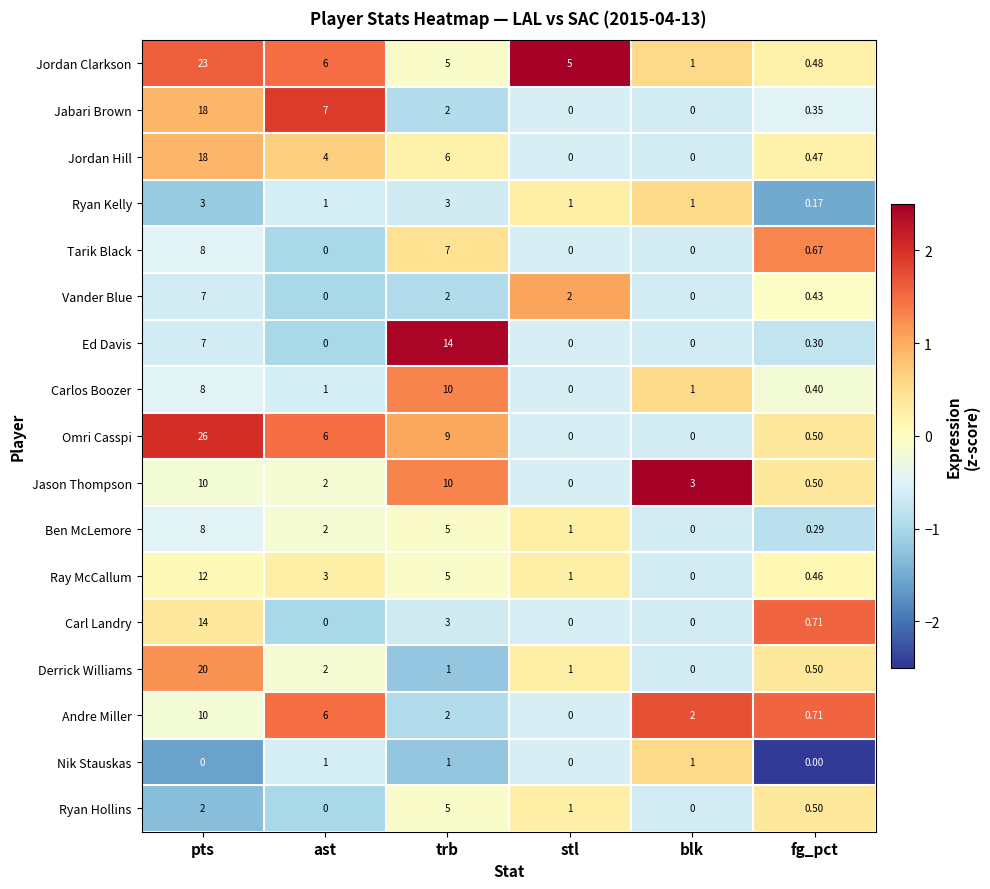

At which category is the sum across all series the highest?

pts